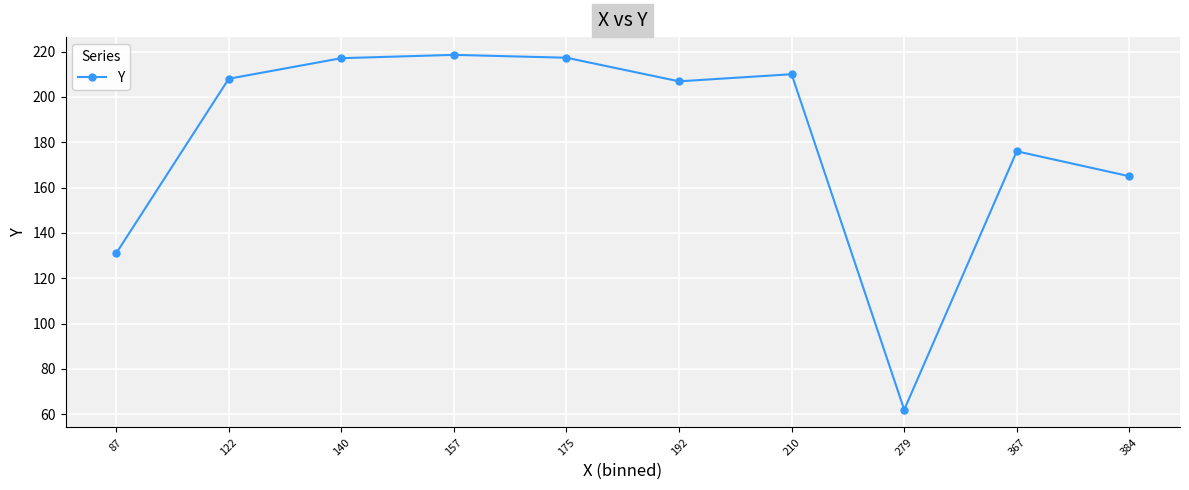

What is the difference between the maximum and minimum values?

156.5